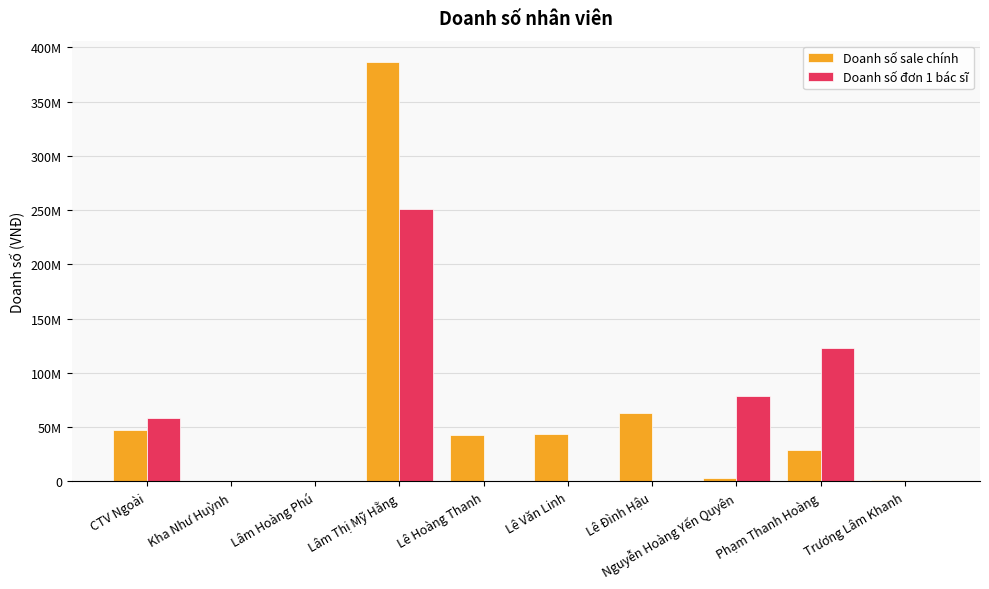

At CTV Ngoài, list the series in order from smallest to largest.

Doanh số sale chính, Doanh số đơn 1 bác sĩ